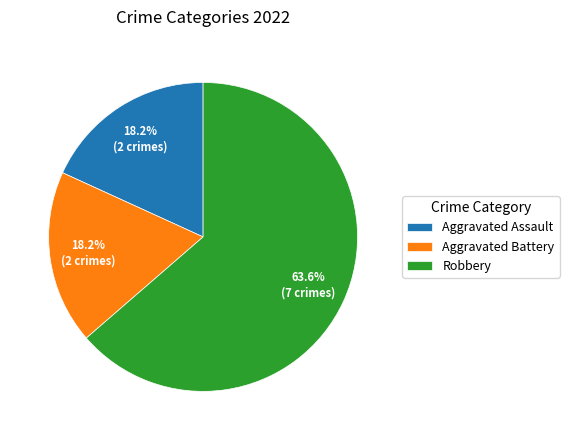

Which category accounts for the majority?

Robbery